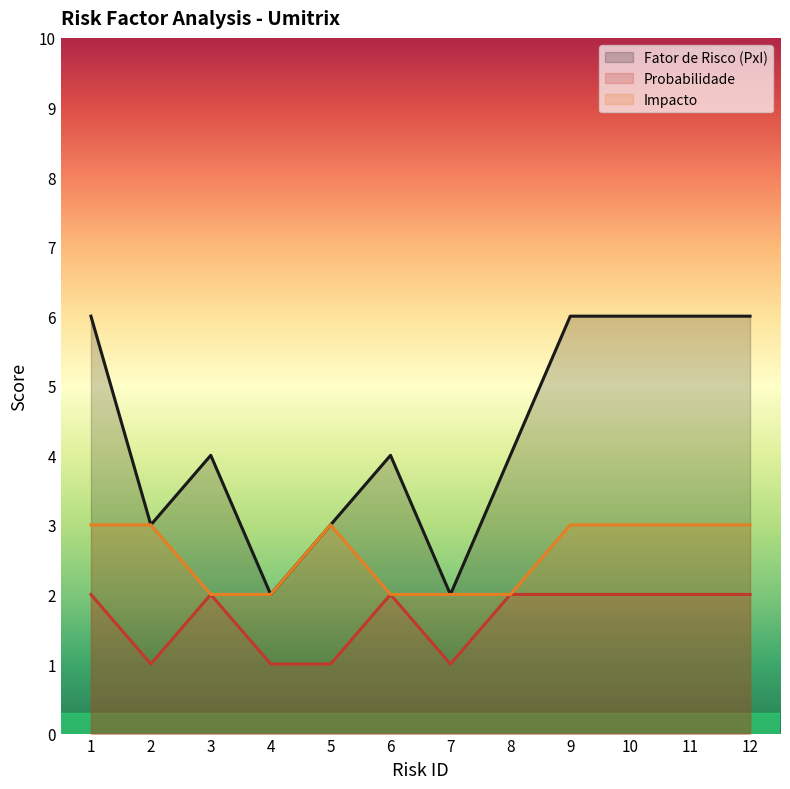

List the series in order of their peak value, lowest first.

Probabilidade, Impacto, Fator de Risco (PxI)